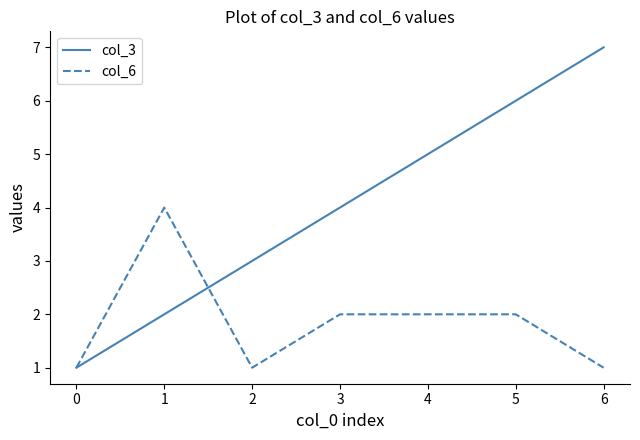

At which label does col_6 first exceed 2?

1